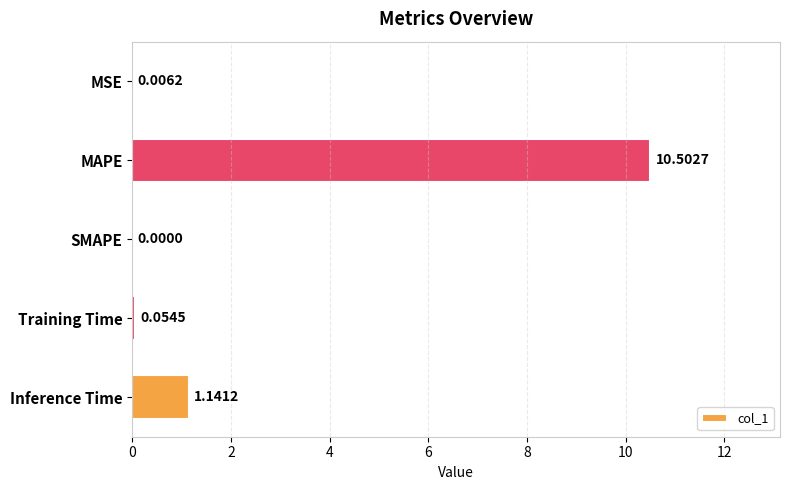

Where is the data nearest to the value 5?

Inference Time